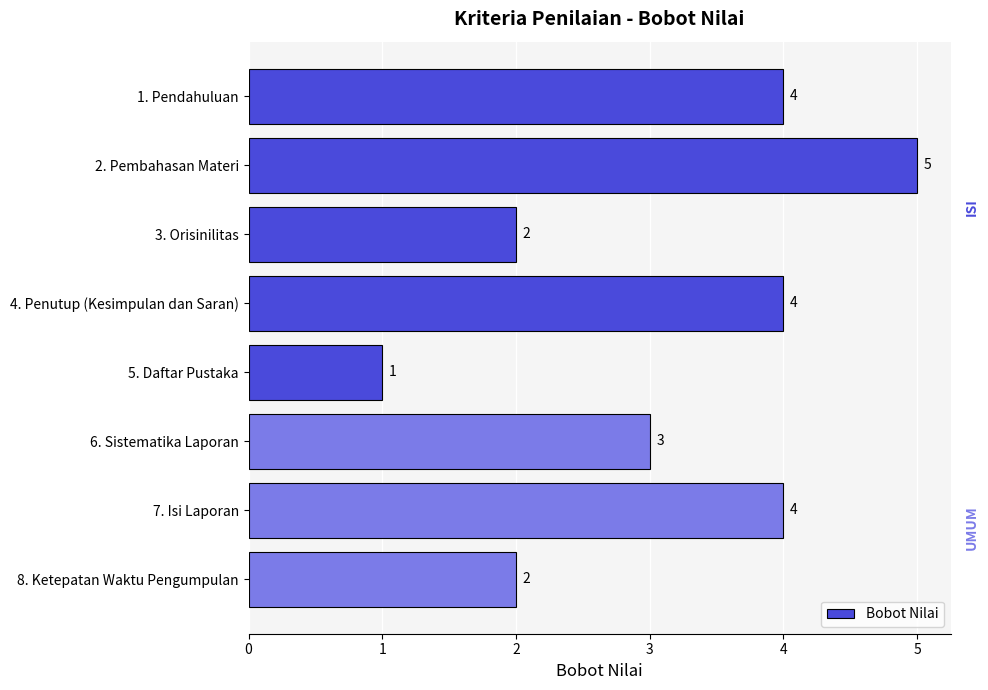

Reading top to bottom, list all the values displayed in this chart.

4	5	2	4	1	3	4	2